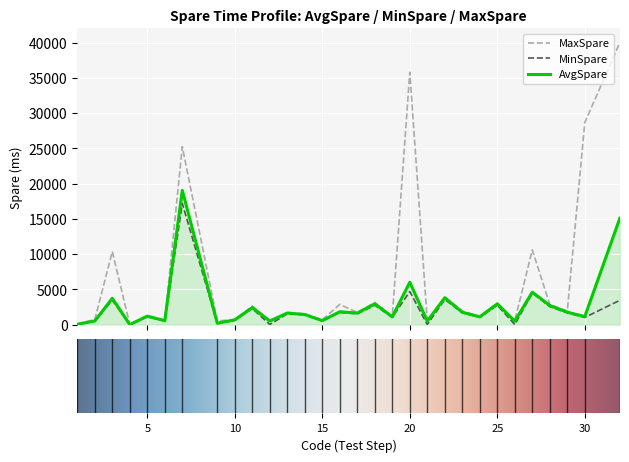

Which series has the largest total across all categories?

MaxSpare